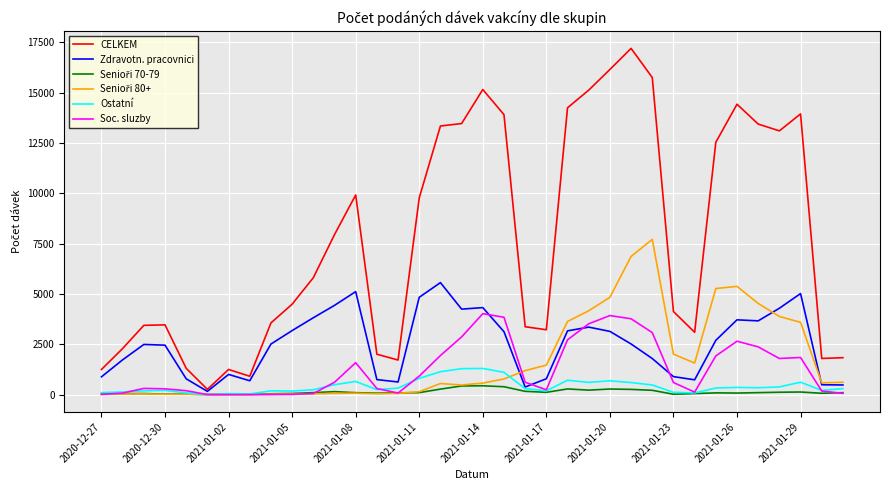

Which series has the largest total across all categories?

CELKEM